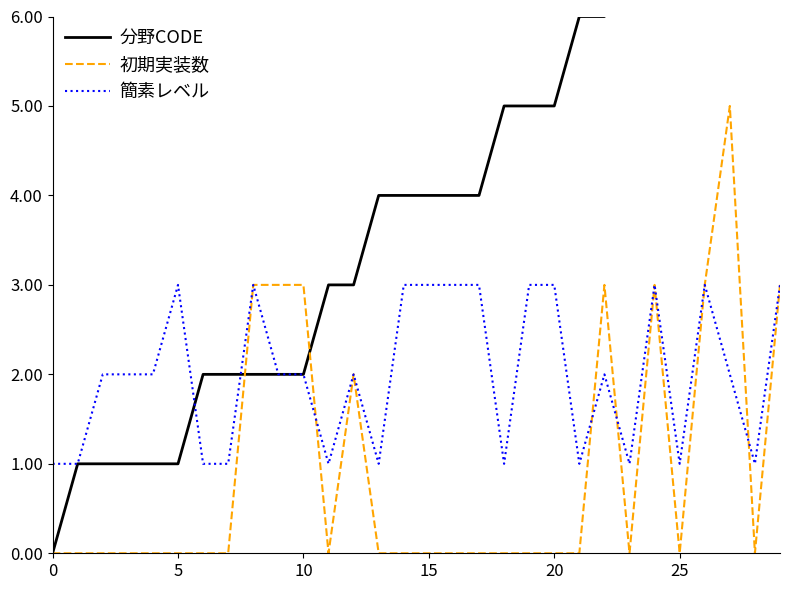

Between which two adjacent categories do 初期実装数 and 簡素レベル first intersect?

10 and 11